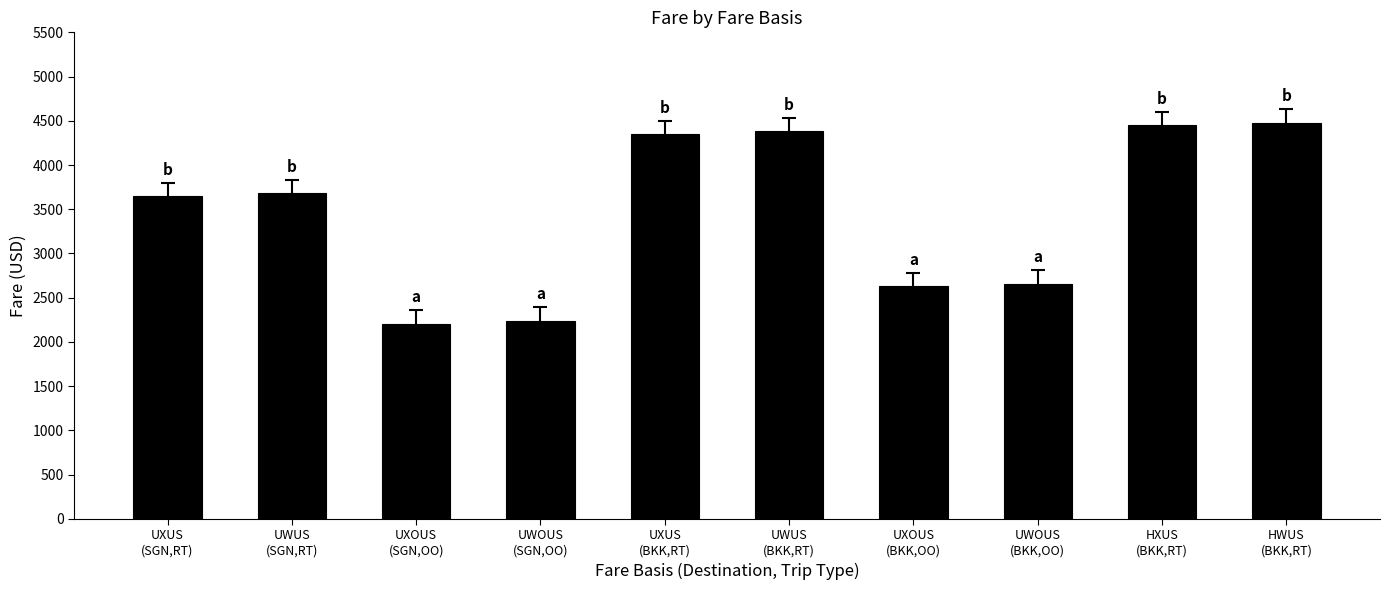

True or false: the data shows 2208 at UXOUS
(SGN,OO).

True